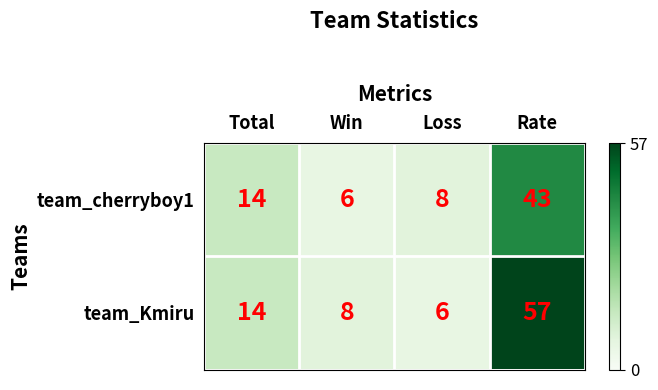

What is the minimum value shown in the chart?

6